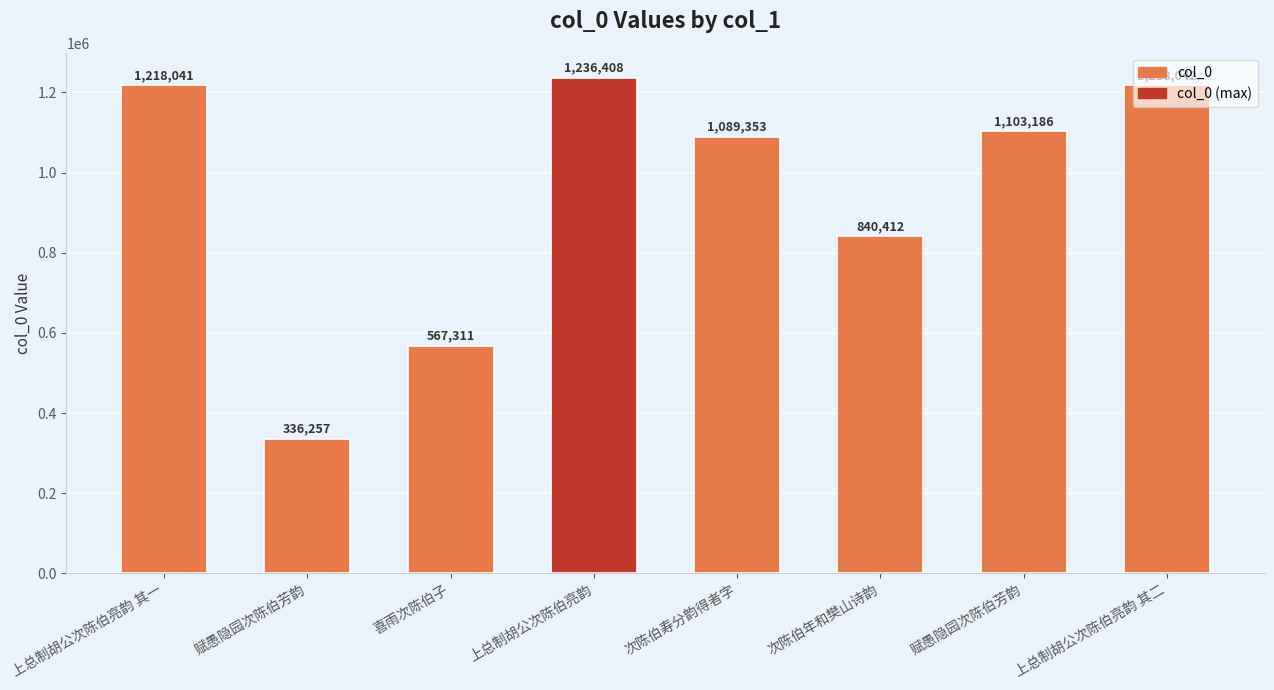

How many data points does each series have?

8